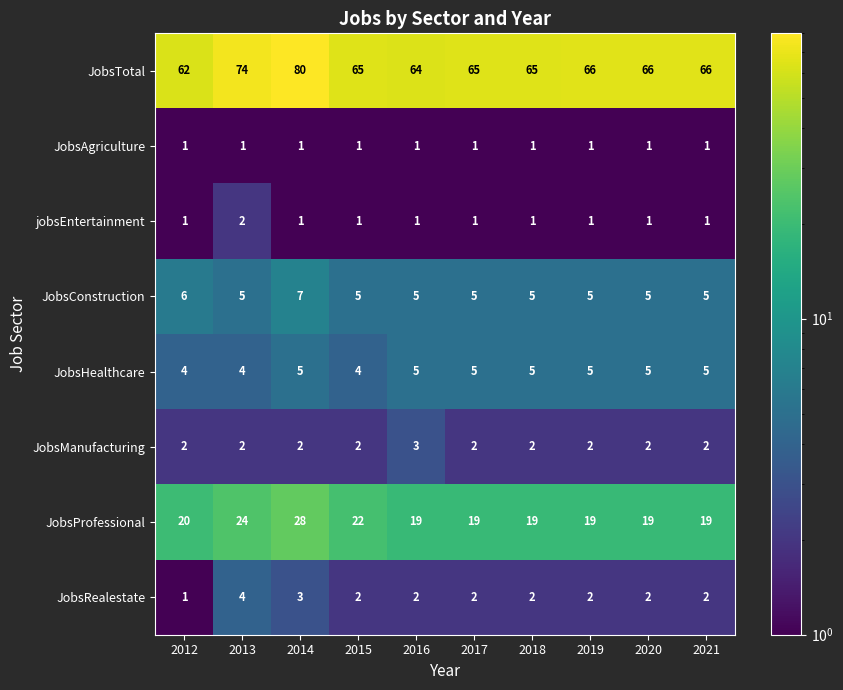

Between 2013 and 2015, which series saw the biggest shift?

JobsTotal